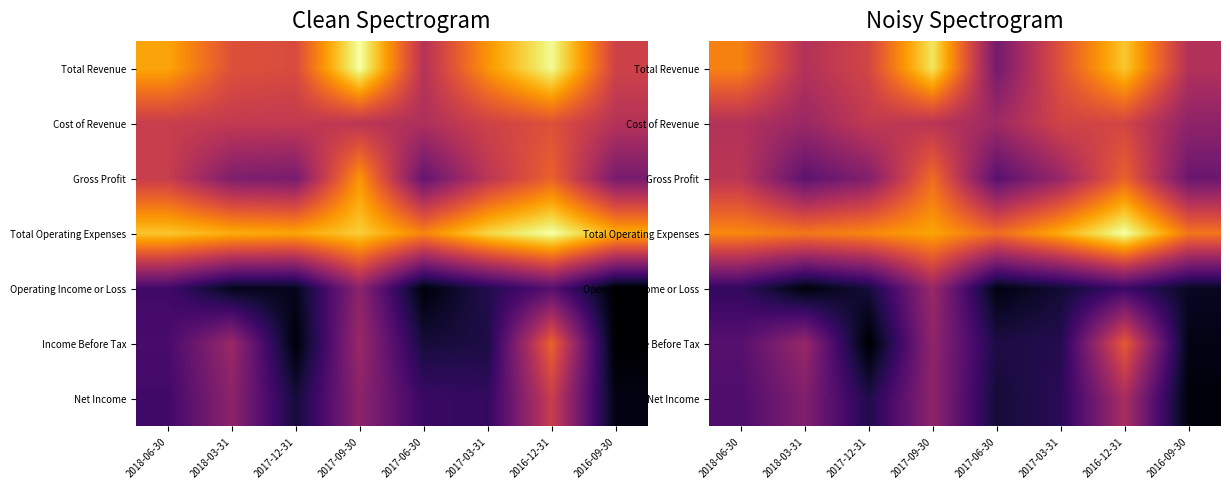

The value of Cost of Revenue at 2017-03-31 is 3778.0. True or false?

False